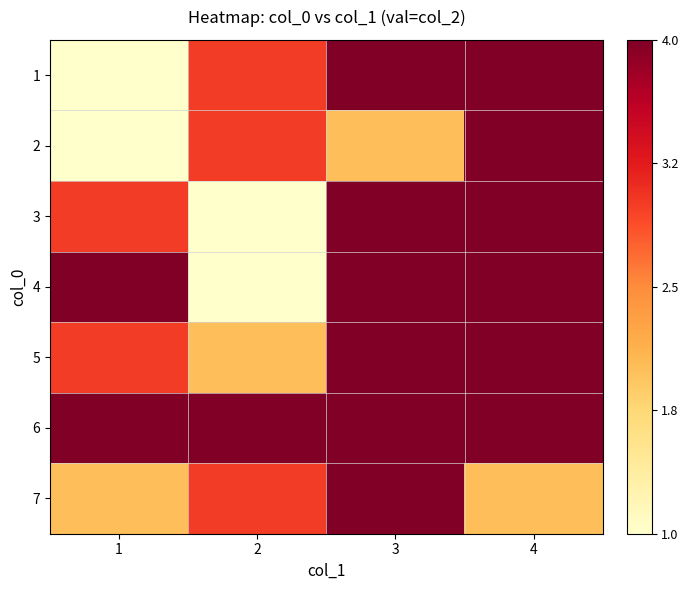

Reading right to left, transcribe all the data shown in this chart.

1: 4=4	3=4	2=3	1=1
2: 4=4	3=2	2=3	1=1
3: 4=4	3=4	2=1	1=3
4: 4=4	3=4	2=1	1=4
5: 4=4	3=4	2=2	1=3
6: 4=4	3=4	2=4	1=4
7: 4=2	3=4	2=3	1=2